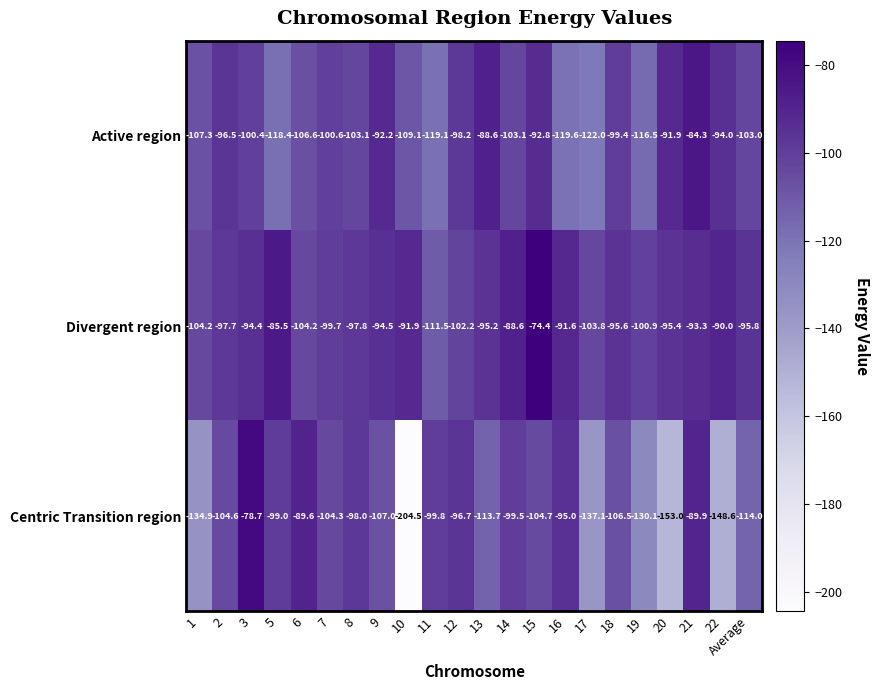

List the series in order of their overall mean, lowest first.

Centric Transition region, Active region, Divergent region